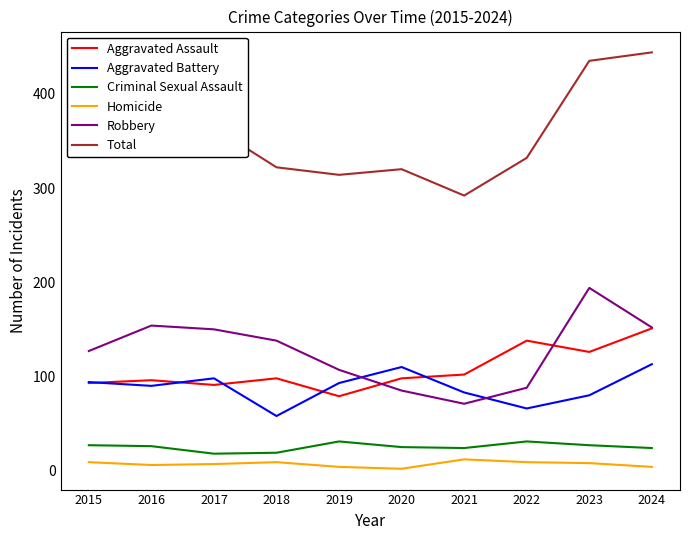

Does the chart have visible grid lines?

No